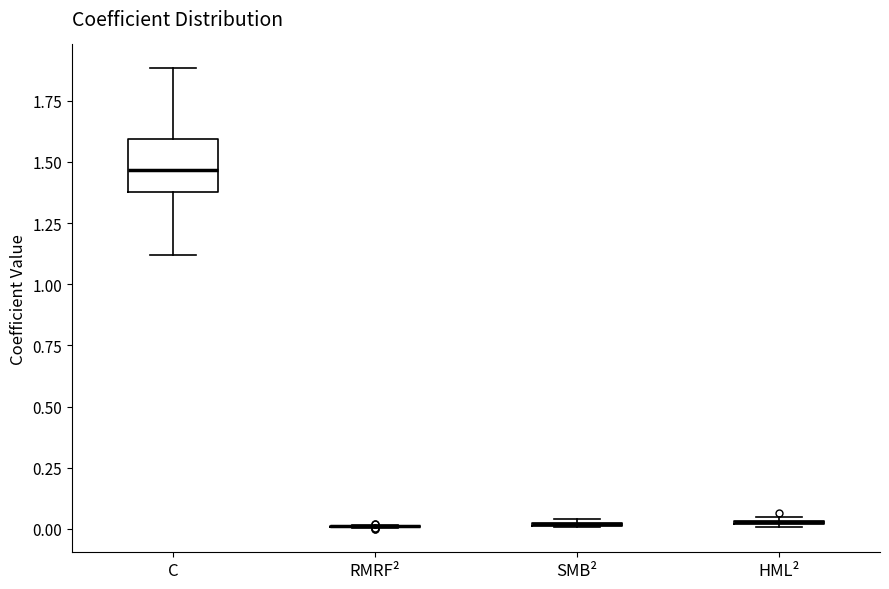

Comparing the boxes themselves (not the whiskers), which one is the tallest?

C